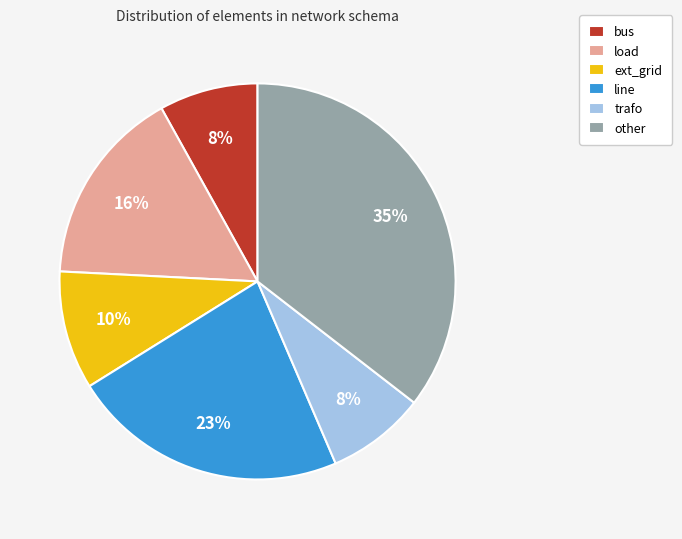

To the nearest percent, what portion does trafo represent?

8%